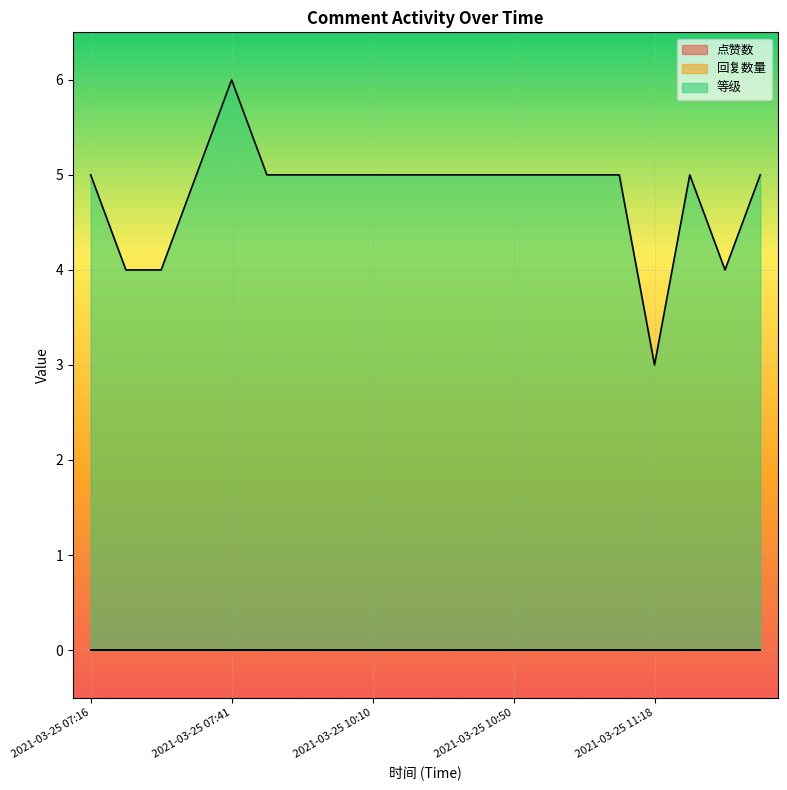

What are all the series names shown in the legend?

点赞数, 回复数量, 等级